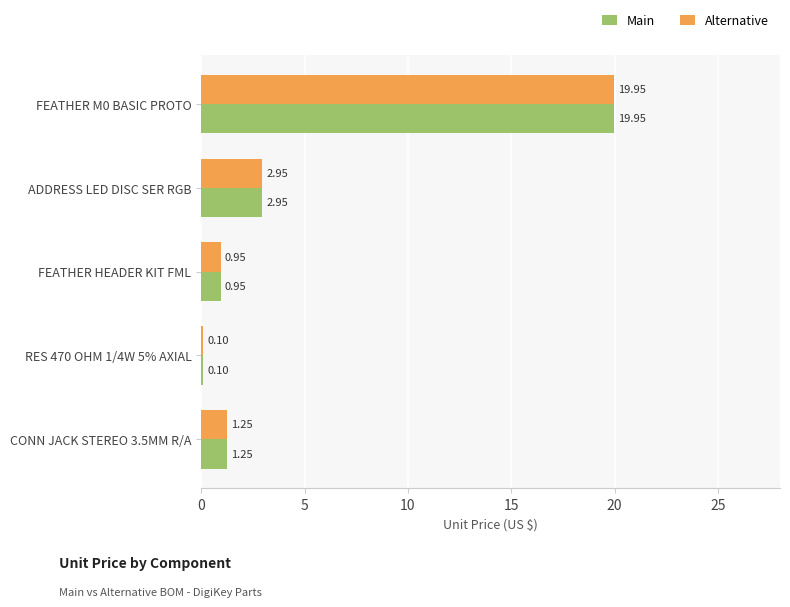

How many categories are shown in the chart?

5